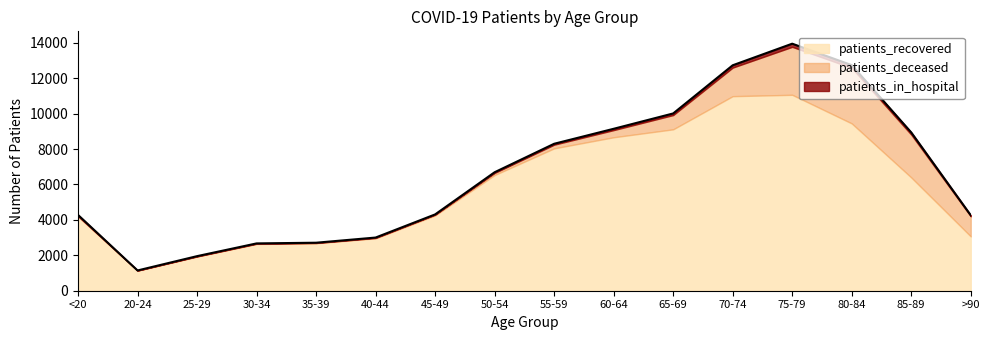

Is it true that patients_recovered equals 6977 at 45-49?

False